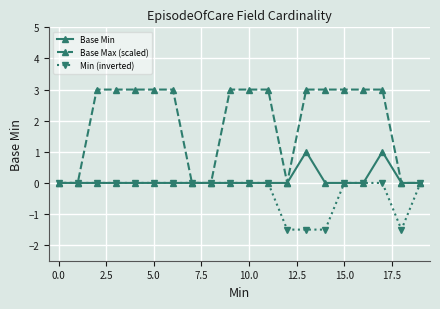

Which series has the largest total across all categories?

Base Max (scaled)